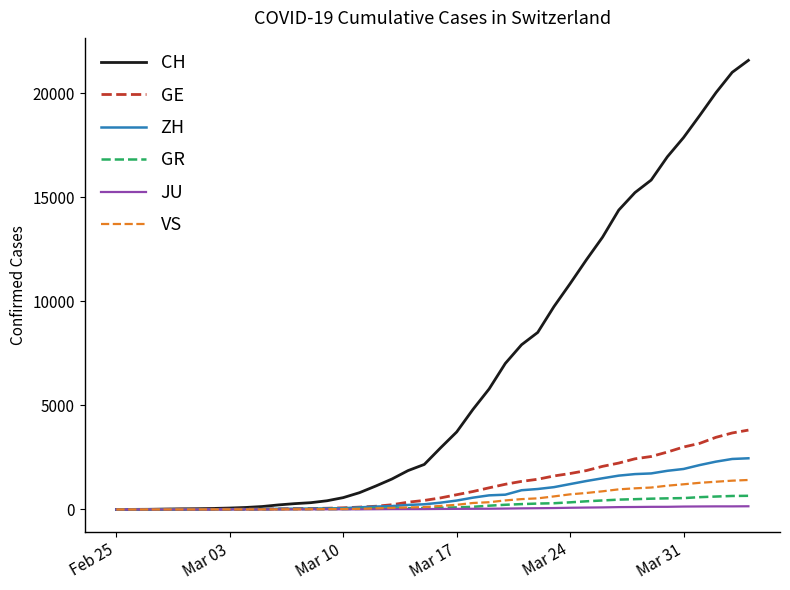

Which series has the largest range (max minus min)?

CH